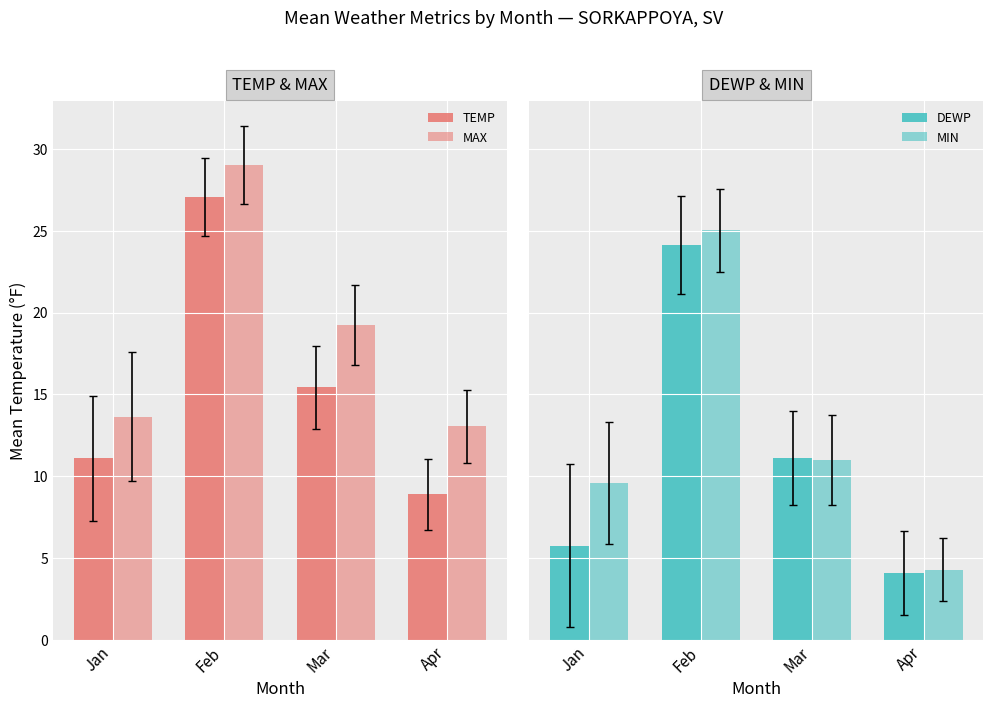

What are all the series names shown in the legend?

TEMP, MAX, DEWP, MIN